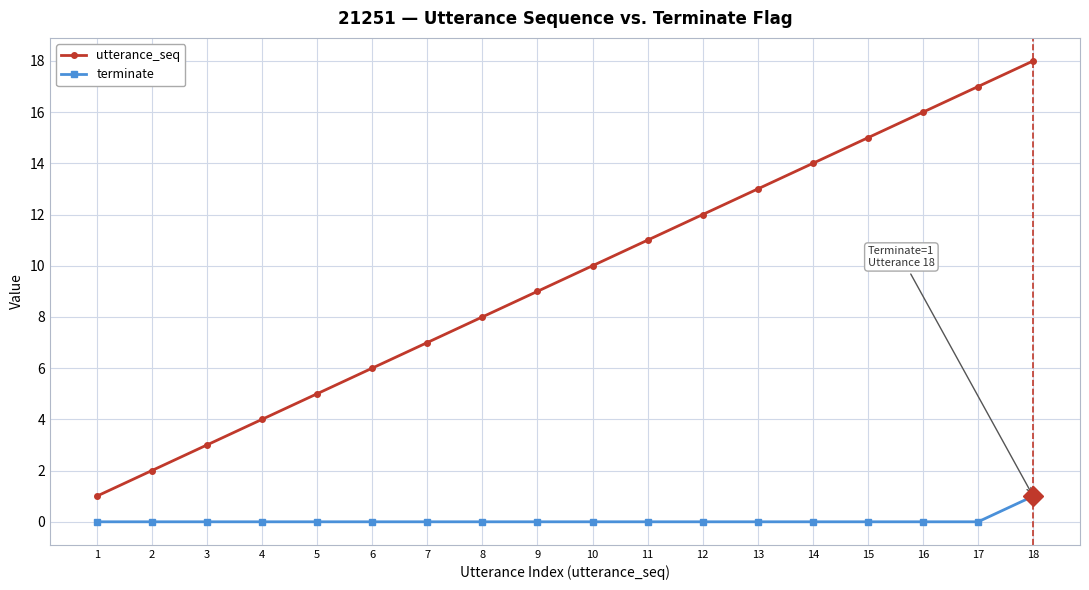

Which category has the lowest value in the utterance_seq series?

1